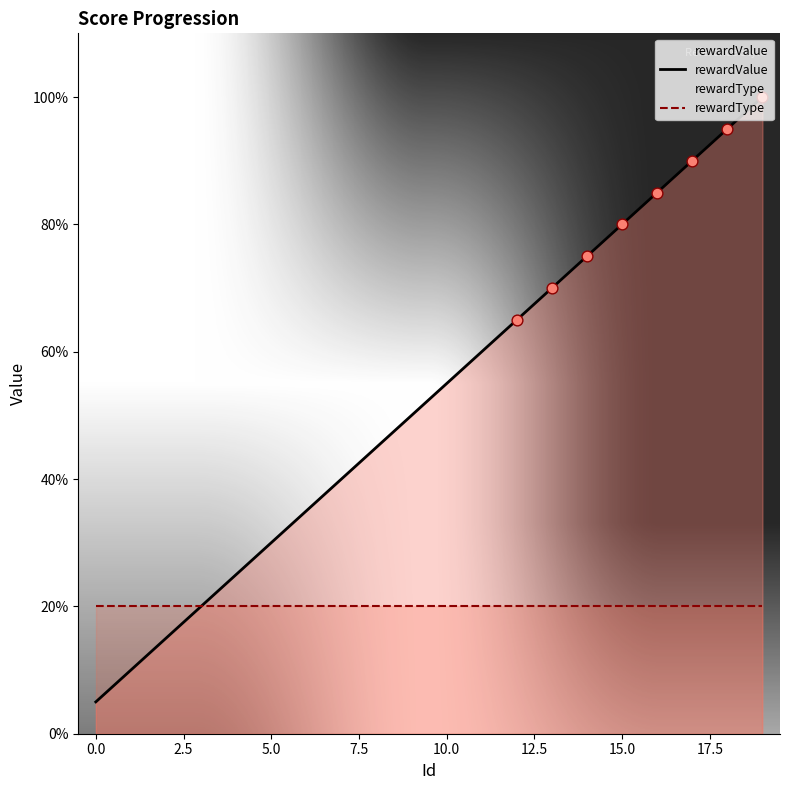

Is the value of rewardType at 10 greater than the value of rewardValue at 17?

No